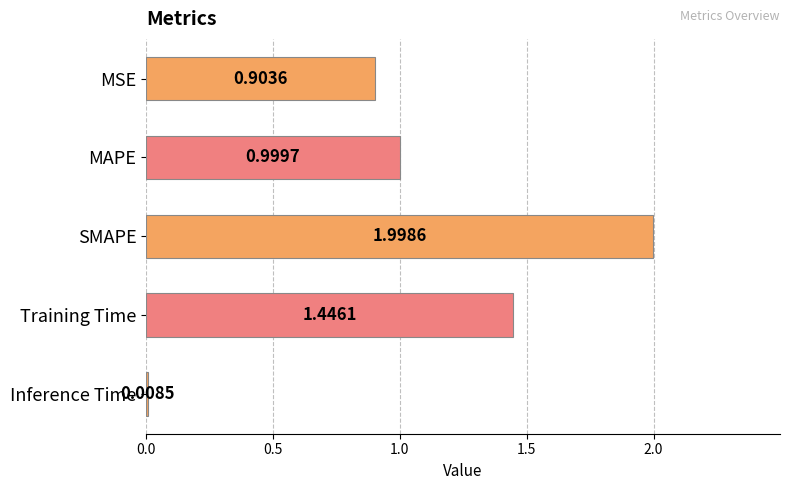

What is the label of the 5th bar from the bottom?

MSE